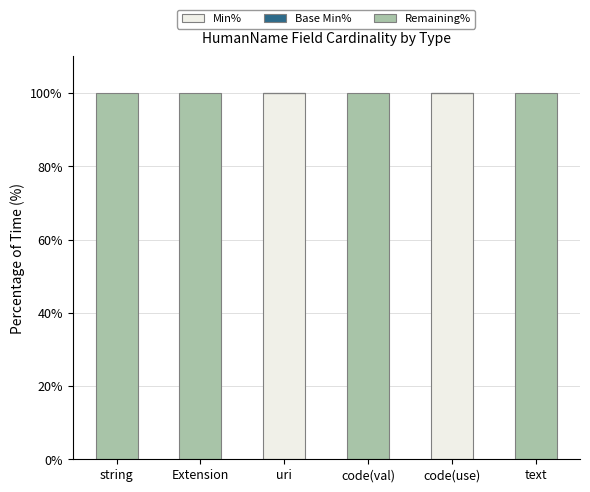

Are the bars horizontal?

No